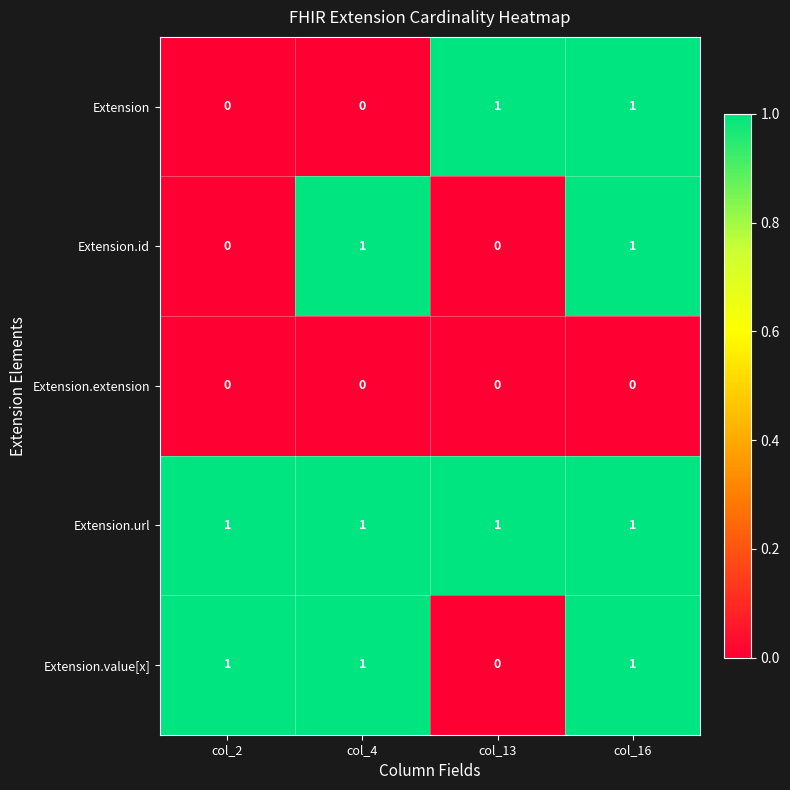

How many categories are shown in the chart?

4